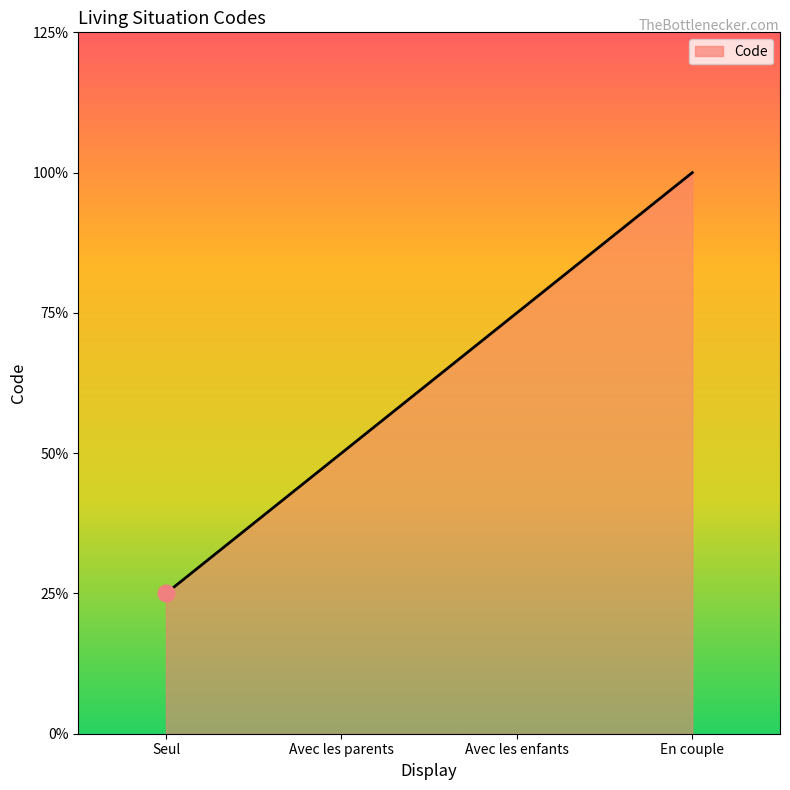

Is this an area chart (filled region under the line)?

Yes